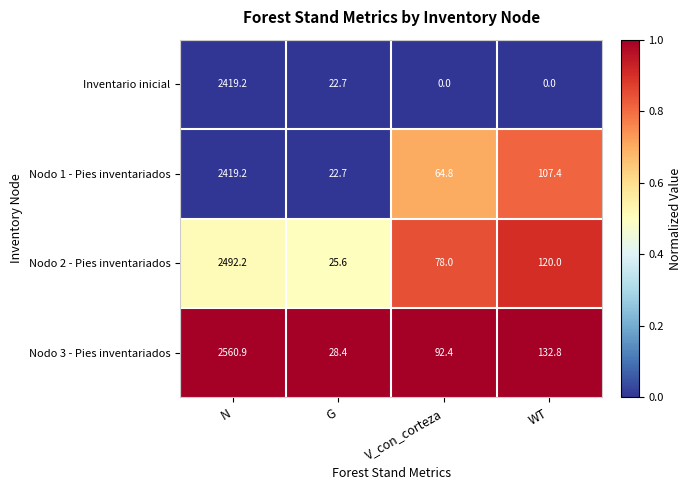

At how many categories does at least one series exceed 45?

3